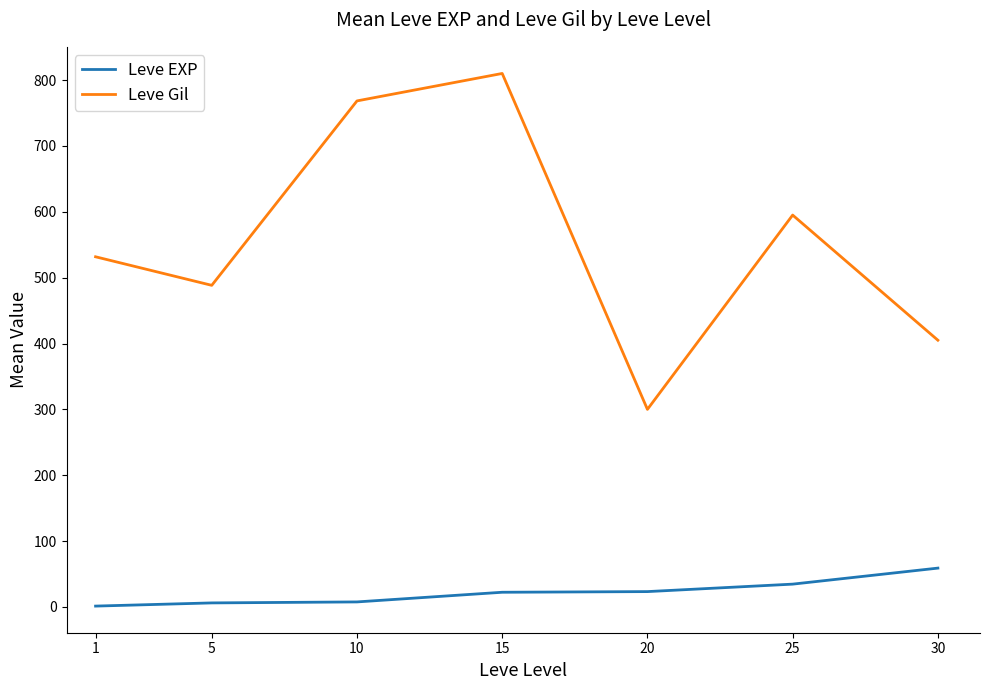

What is the spread (max minus min) of values at 20?

276.7